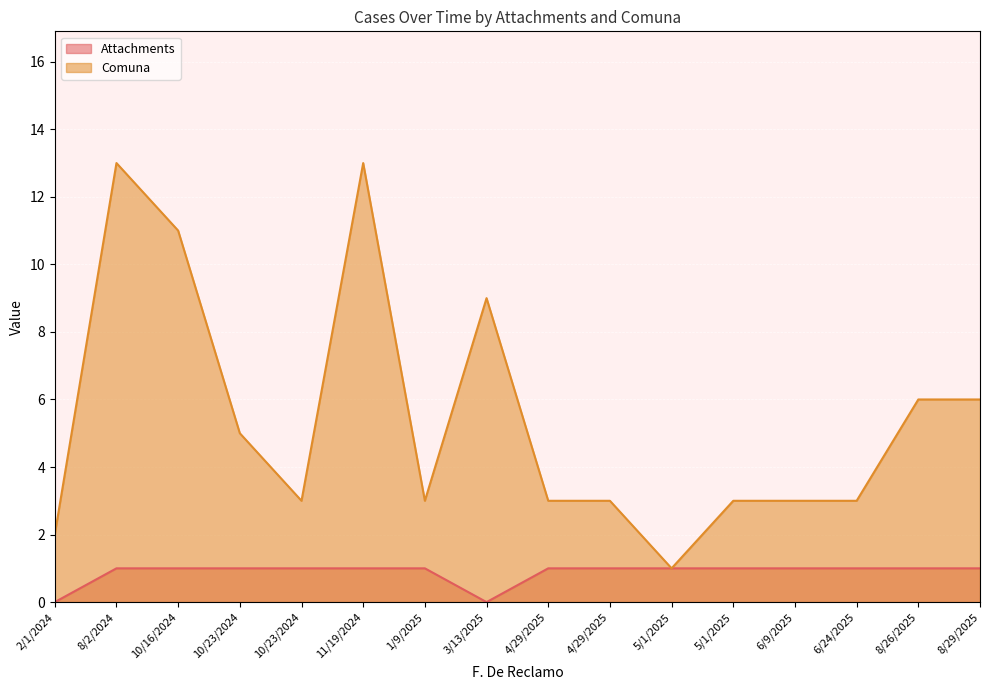

The value of Comuna at 3/13/2025 is 9. True or false?

True